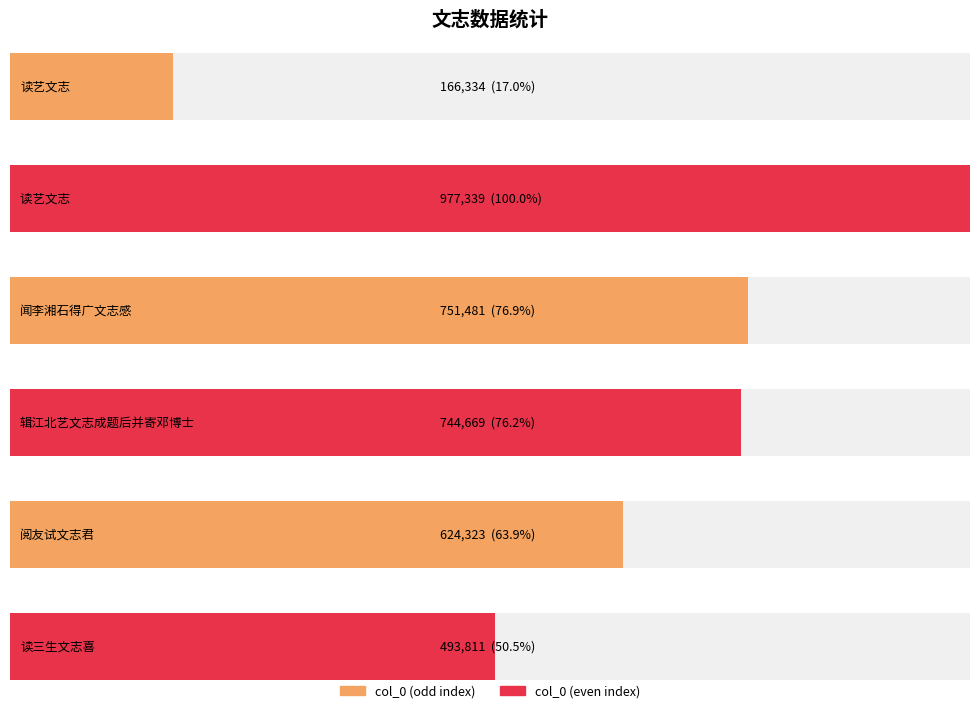

What is the difference between the maximum and second lowest values?

483528